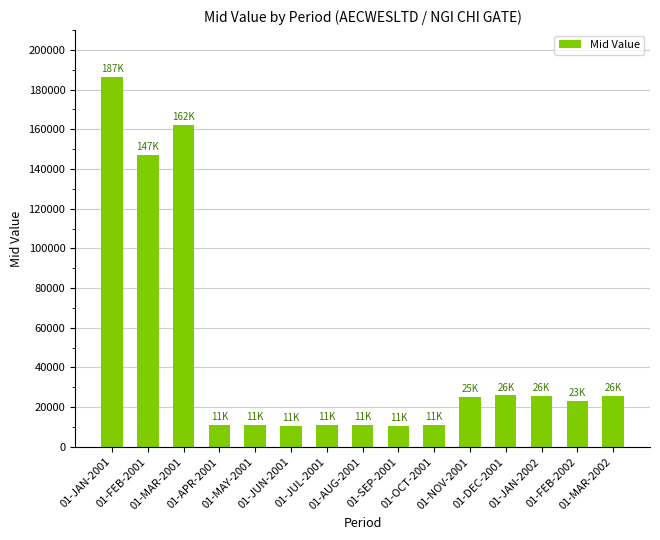

The value at 01-AUG-2001 is 3837.7. True or false?

False